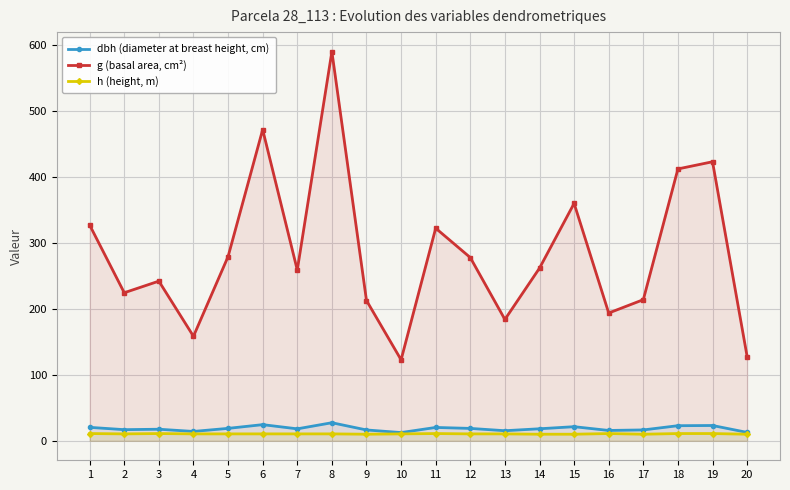

What is the spread (max minus min) of values at 19?

411.7